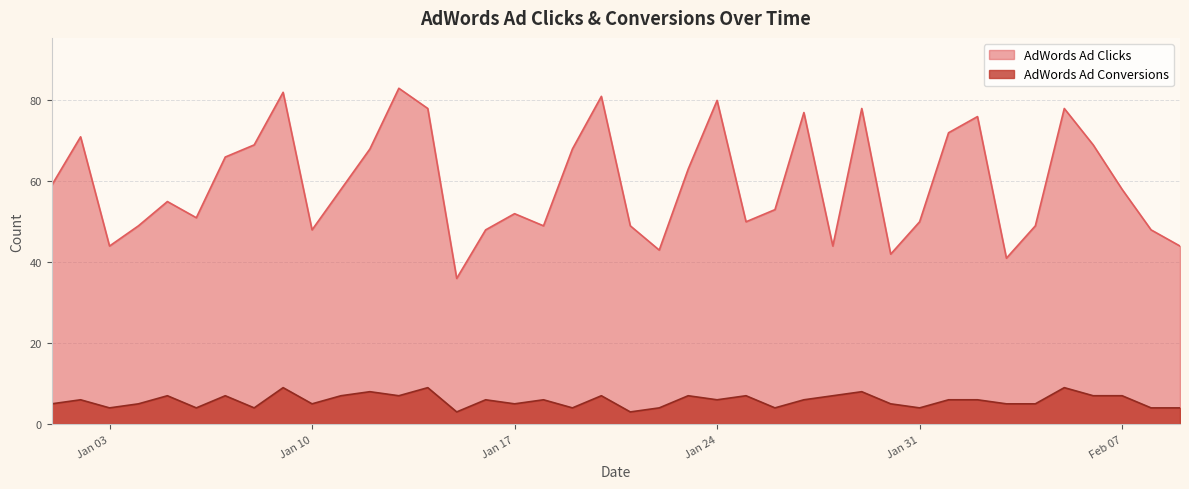

How many values in the AdWords Ad Clicks series are below 58?

20